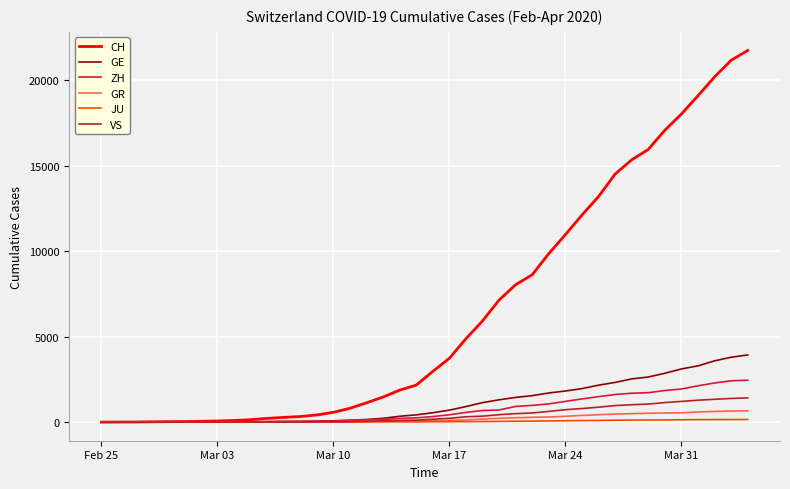

Which series has the largest range (max minus min)?

CH